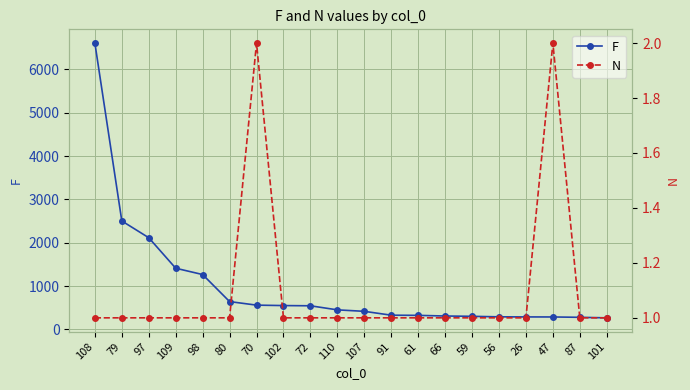

True or false: F and N intersect in this chart.

False